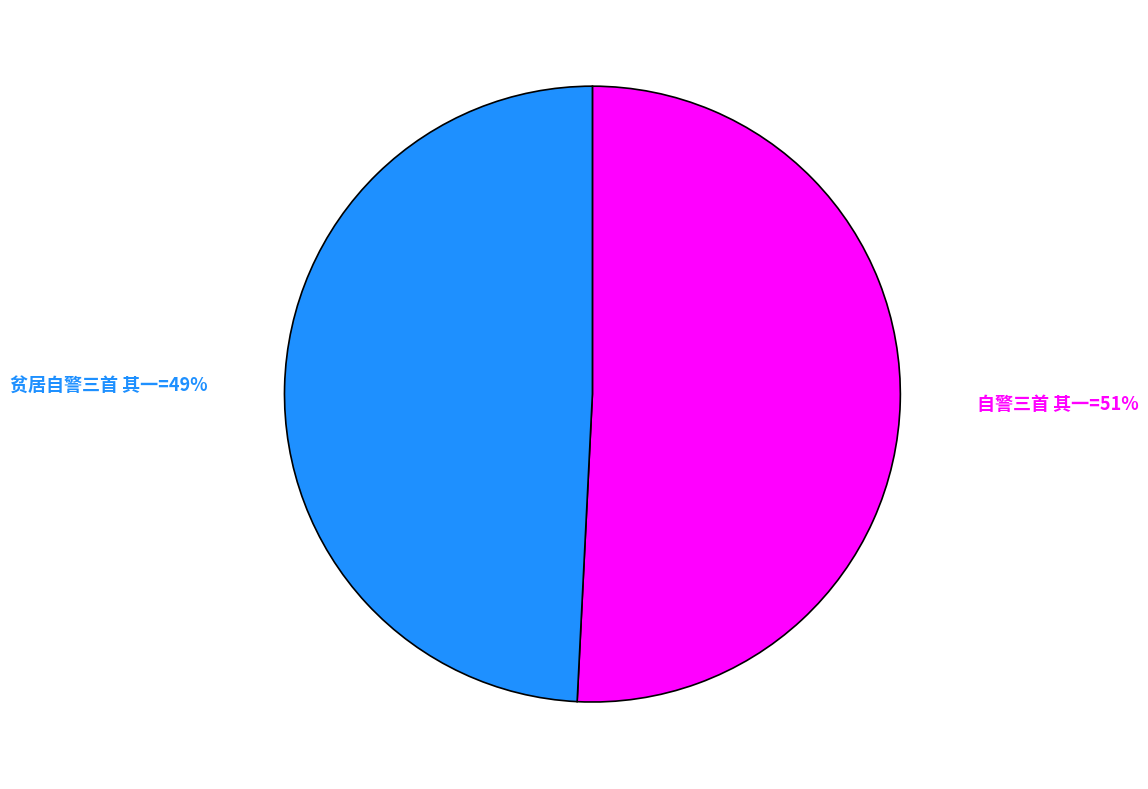

To the nearest percent, what is the difference between the largest and smallest slice percentages?

2%